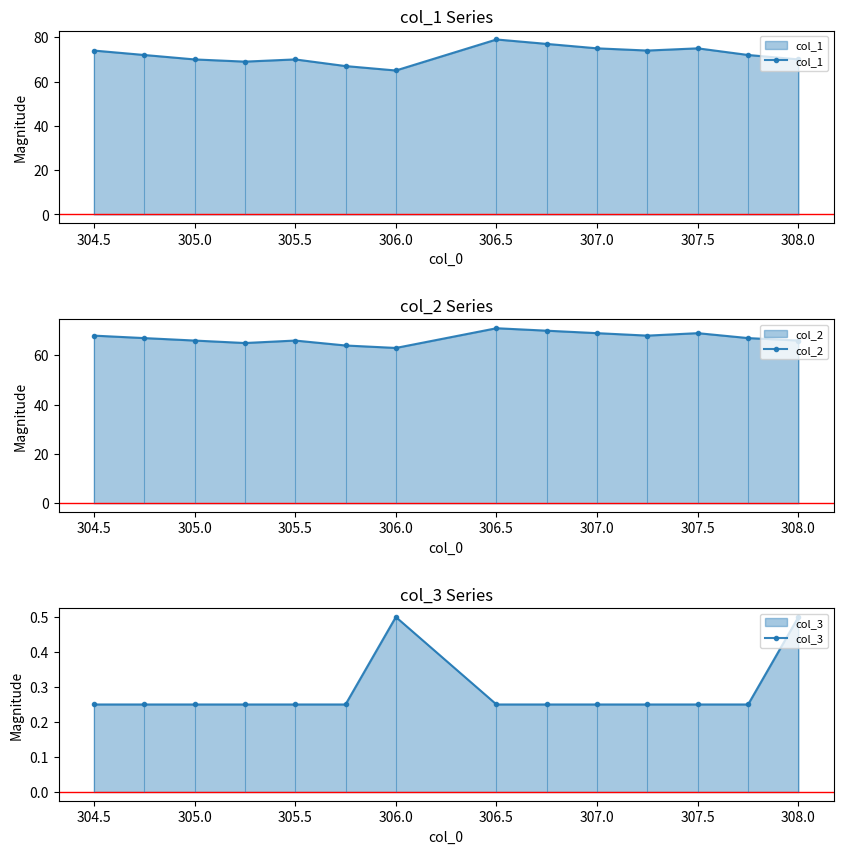

What is the highest value of the col_1 series?

79